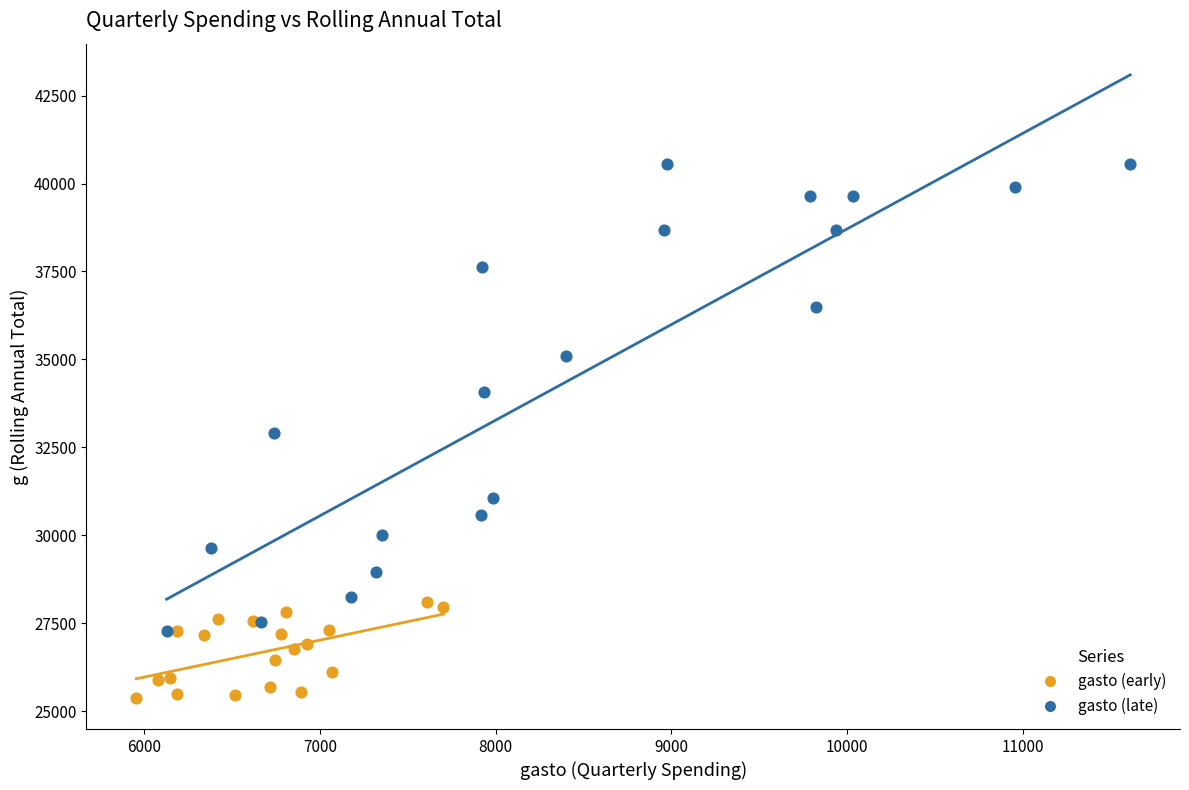

Which series reaches the maximum Y coordinate?

gasto (late)